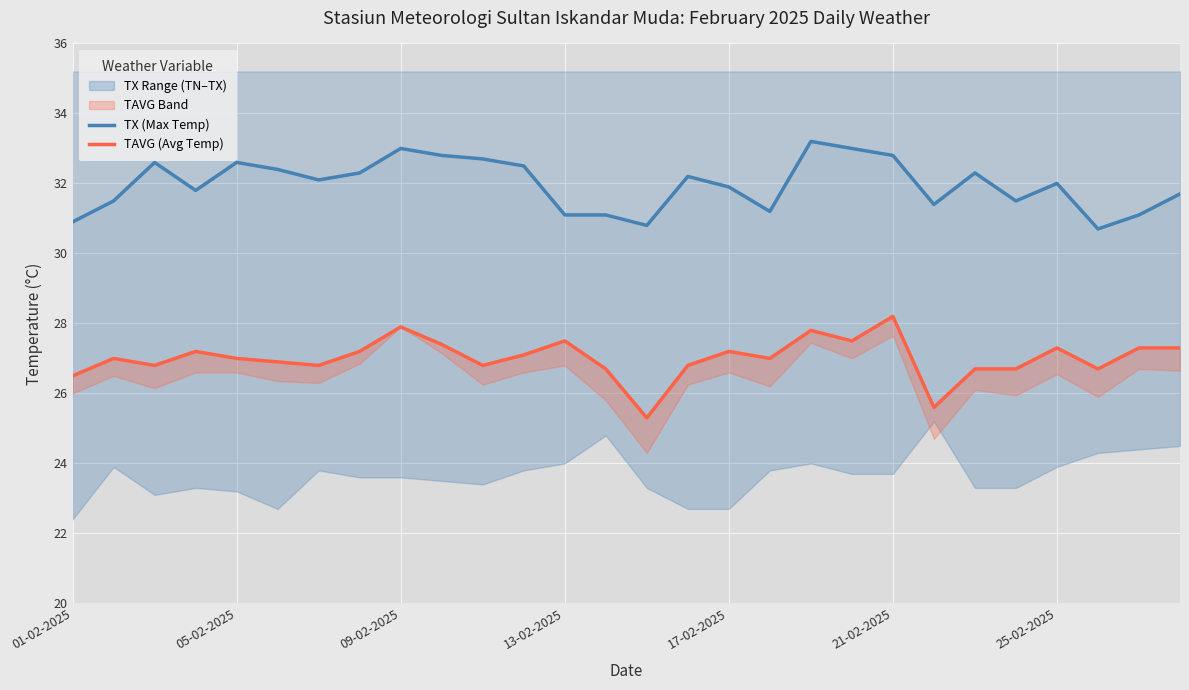

In TX (Max Temp), how many points are lower than both neighbors (excluding endpoints)?

7